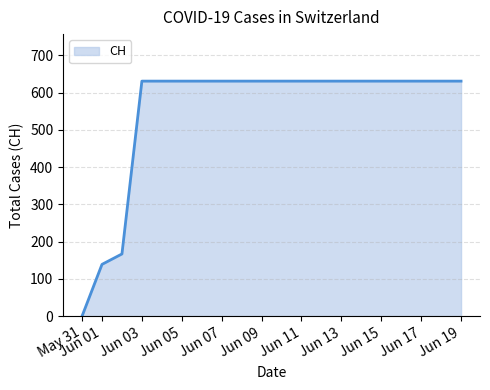

What is the sum of all values?

11033